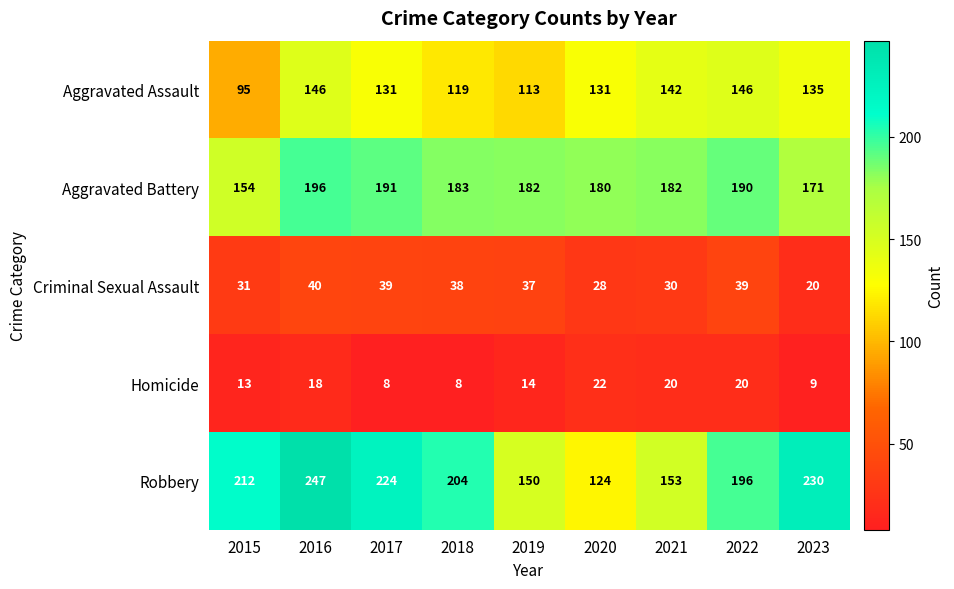

List the series in order of their peak value, highest first.

Robbery, Aggravated Battery, Aggravated Assault, Criminal Sexual Assault, Homicide